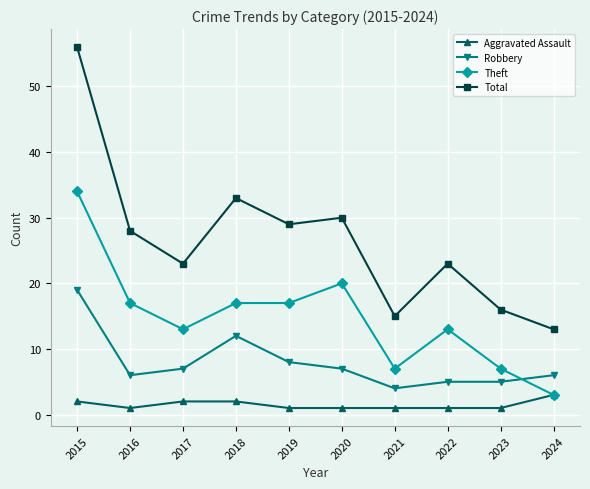

True or false: Robbery has a value of 3 at 2016.

False